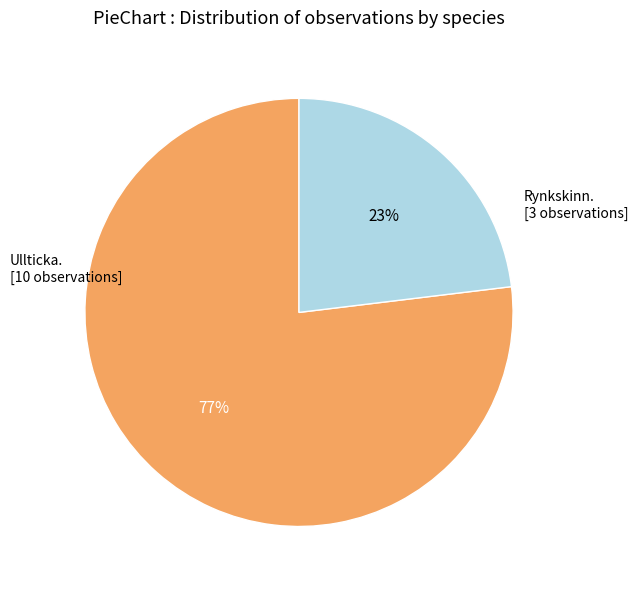

How many slices are in this pie chart?

2